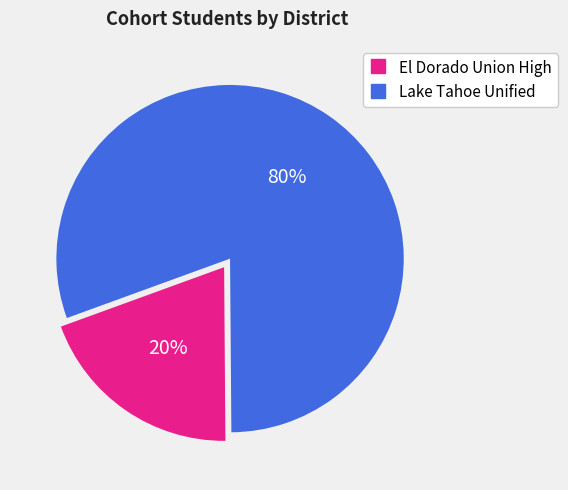

To the nearest percent, what is the combined percentage of El Dorado Union High and Lake Tahoe Unified?

100%